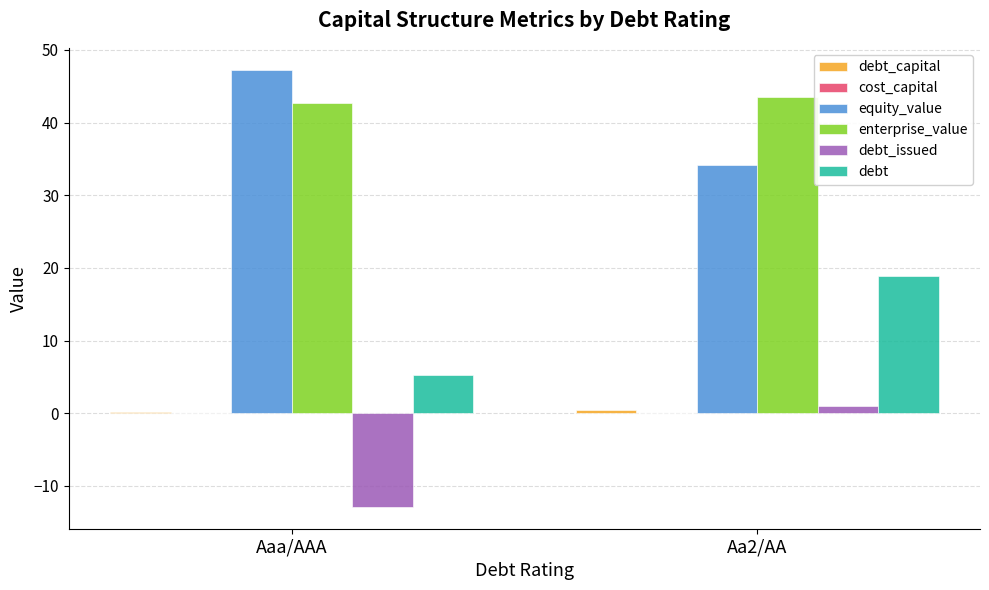

What is the sum of all debt values?

24.1